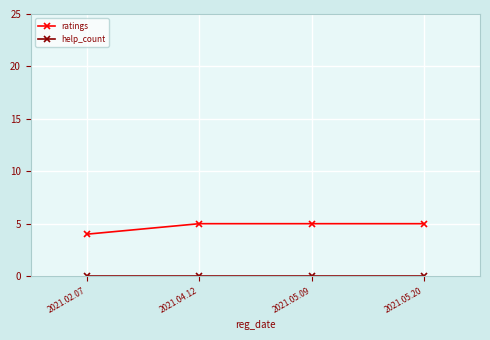

The ratings series shows 4 at 2021.02.07. True or false?

True